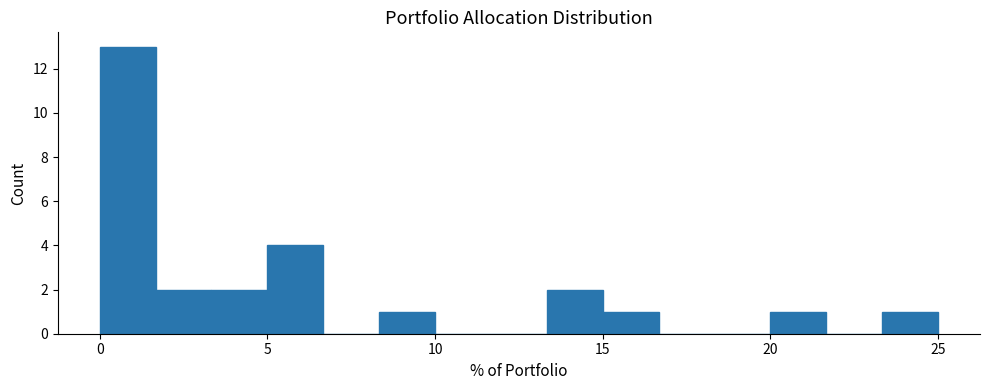

Around what value on the x-axis is the tallest bar? Give the approximate position of its centre, as read against the axis.

1.0